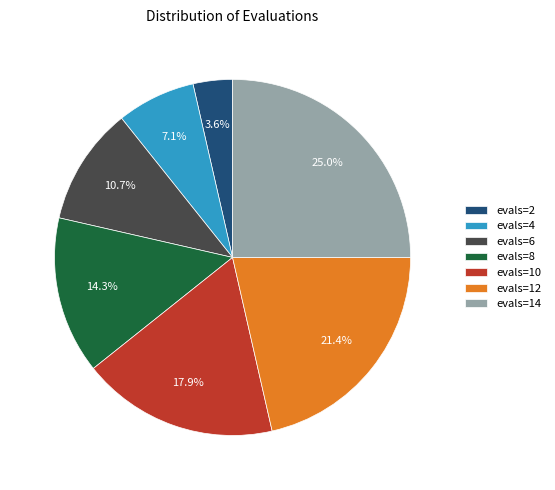

To the nearest percent, what is the combined percentage of evals=2 and evals=6?

14%